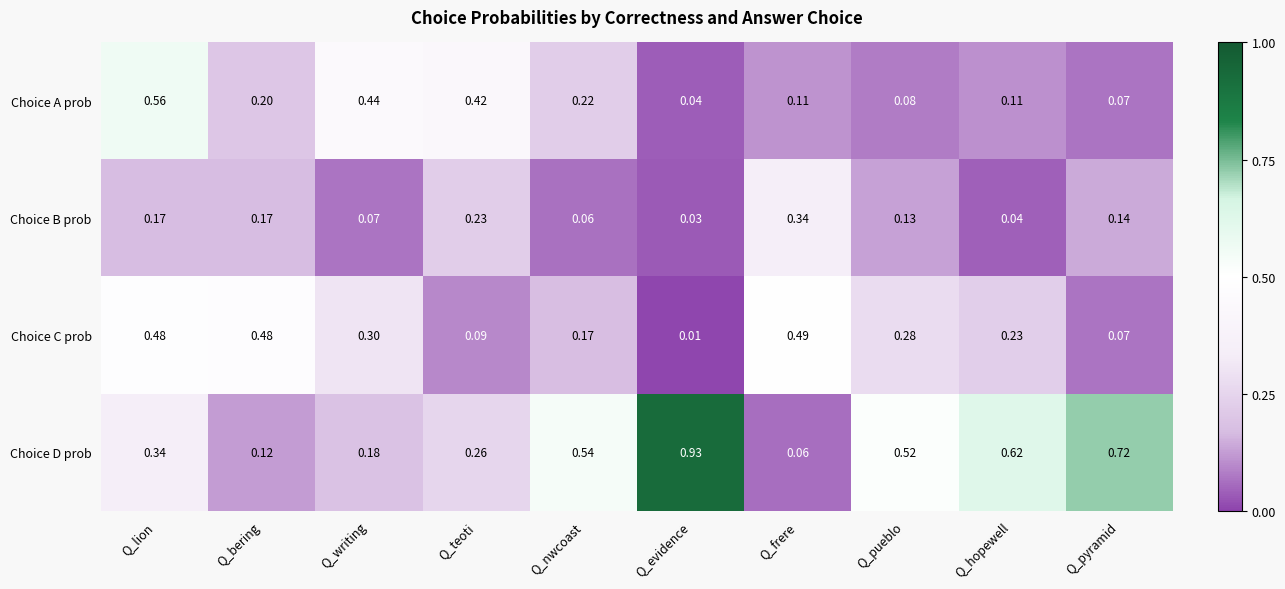

Where is Choice B prob nearest to the value 0?

Q_evidence